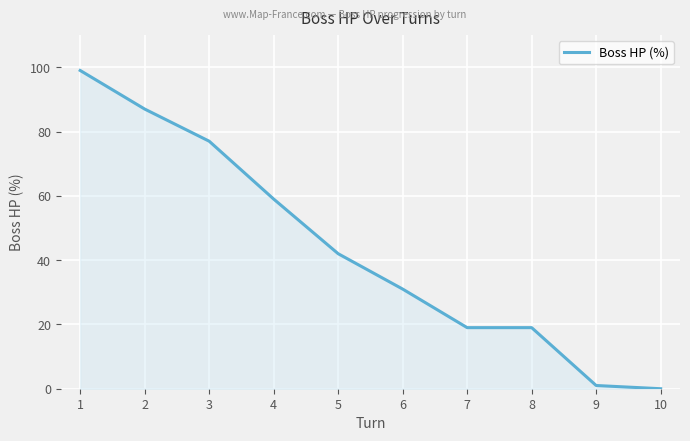

True or false: the data shows 19 at 7.

True